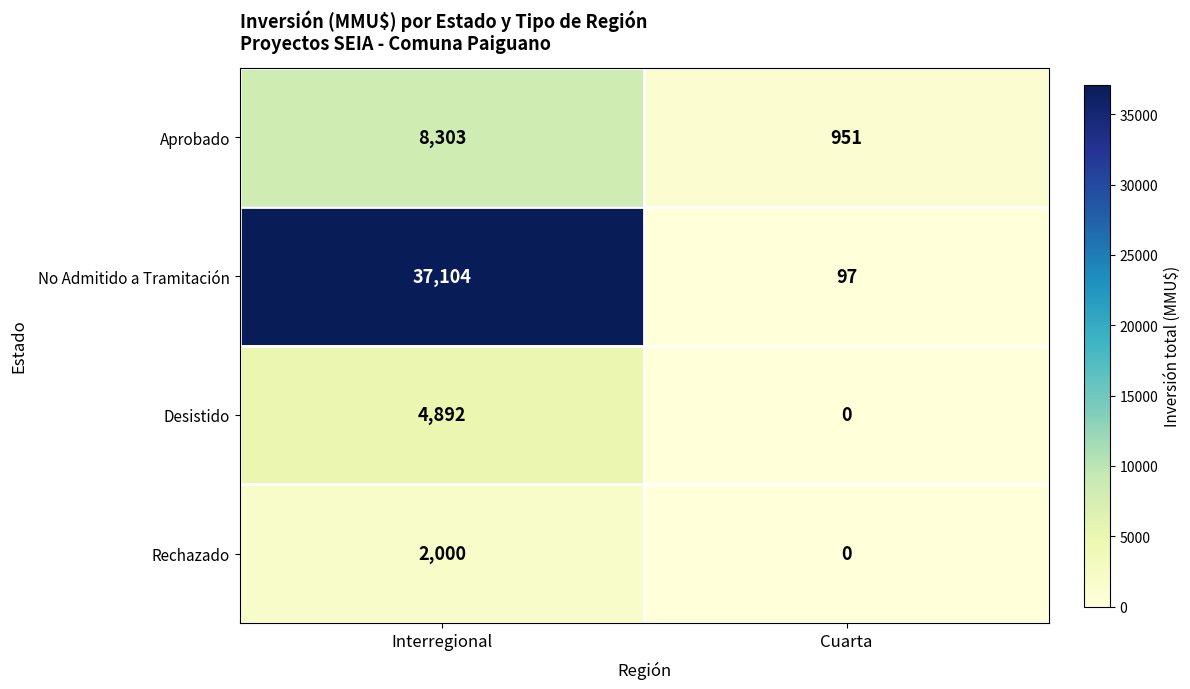

True or false: Aprobado has a value of 951 at Cuarta.

True